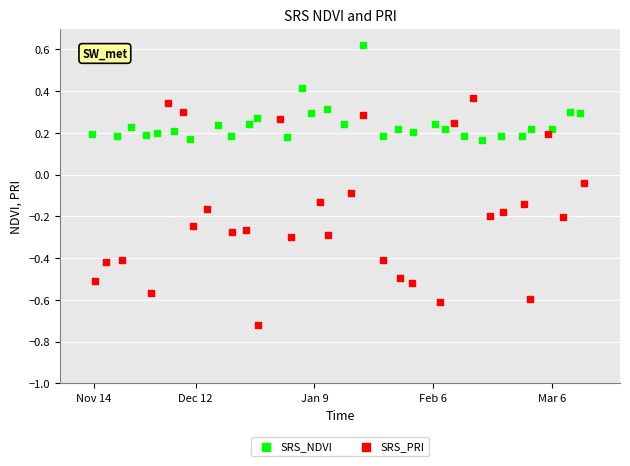

Which series reaches the minimum Y coordinate?

SRS_PRI